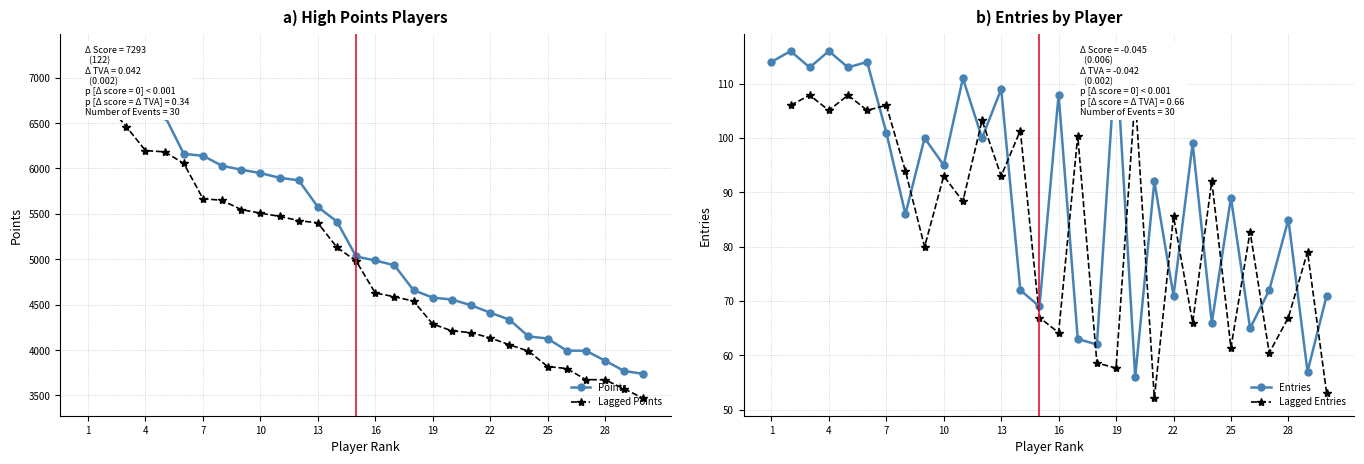

What is the label of the 1st point from the left?

1